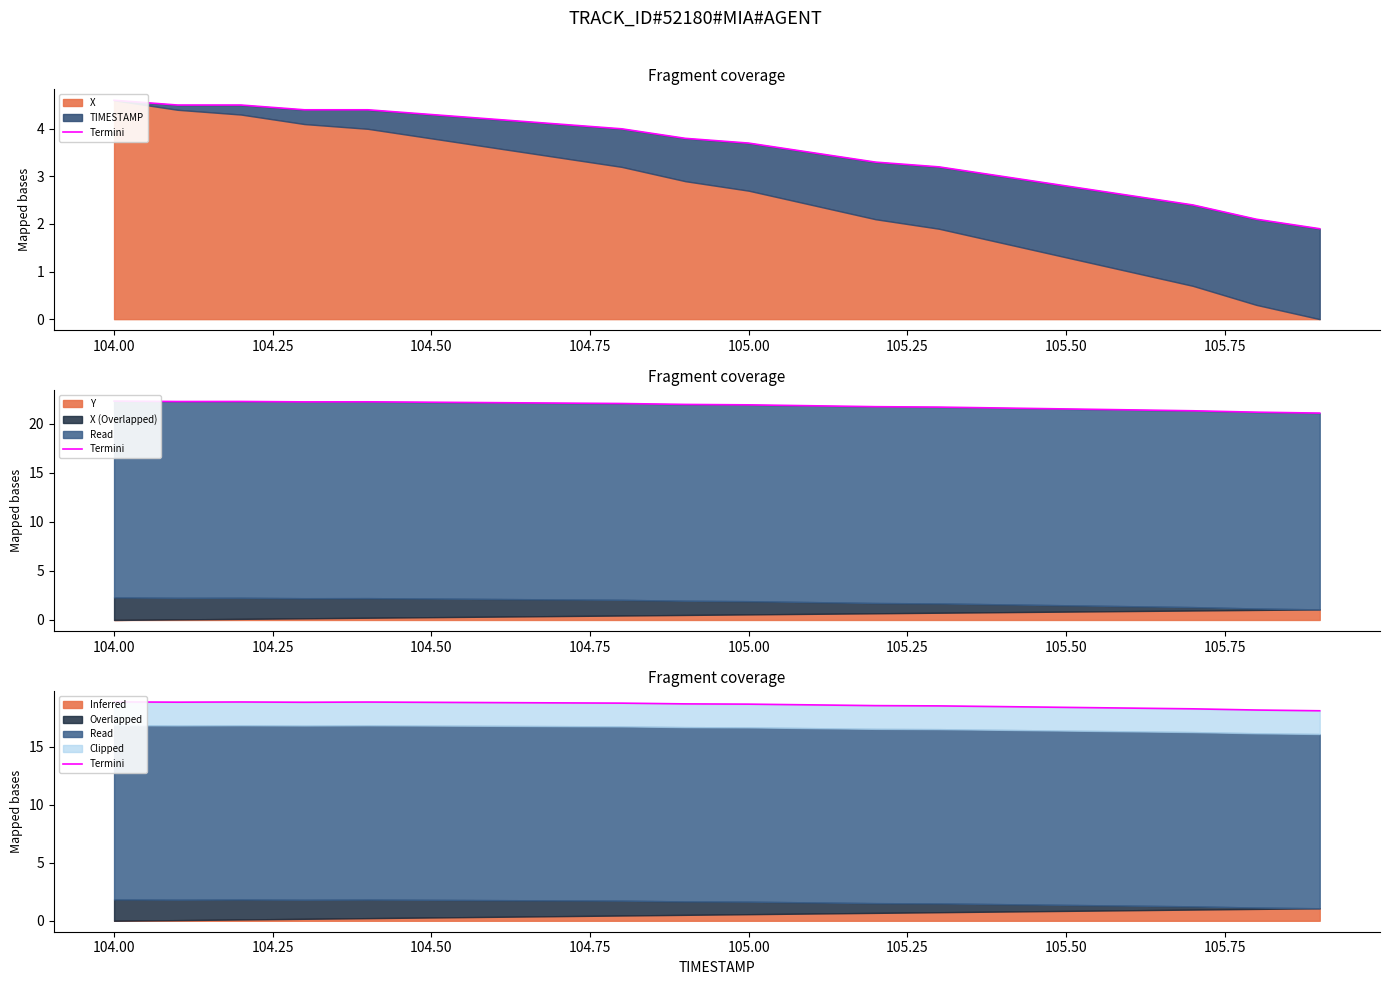

Does the chart have visible grid lines?

No